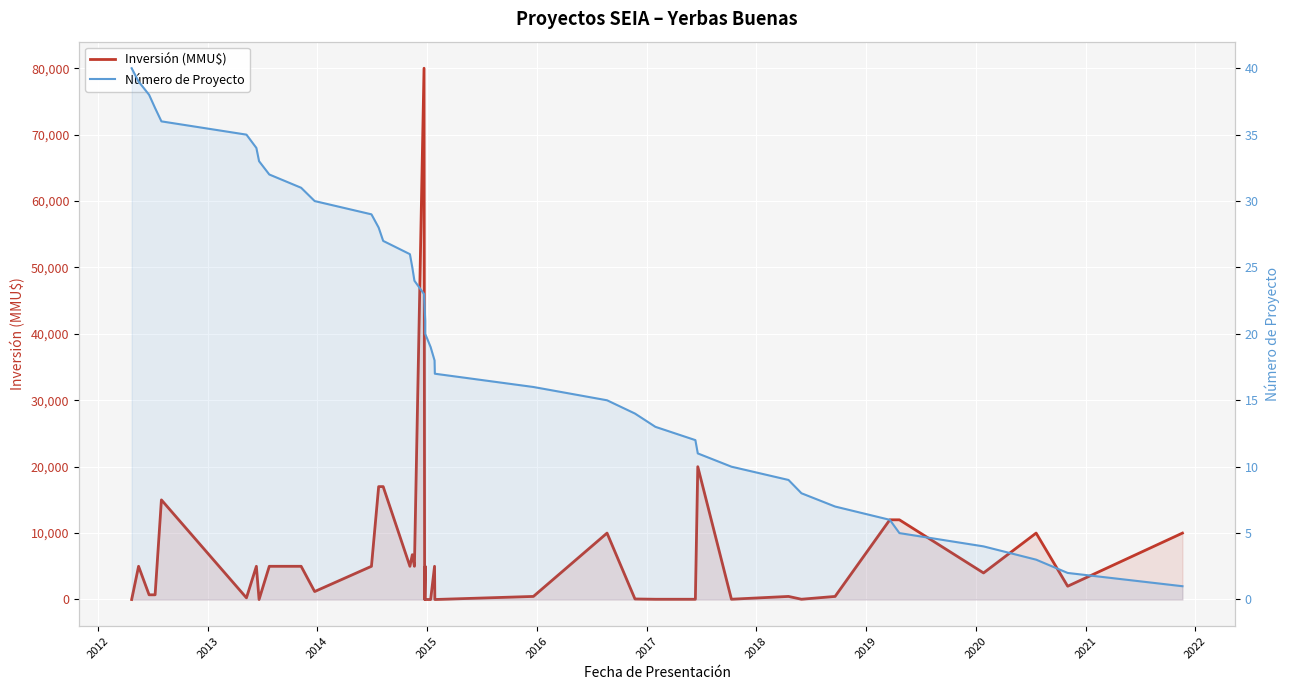

How many lines are shown in the chart?

2